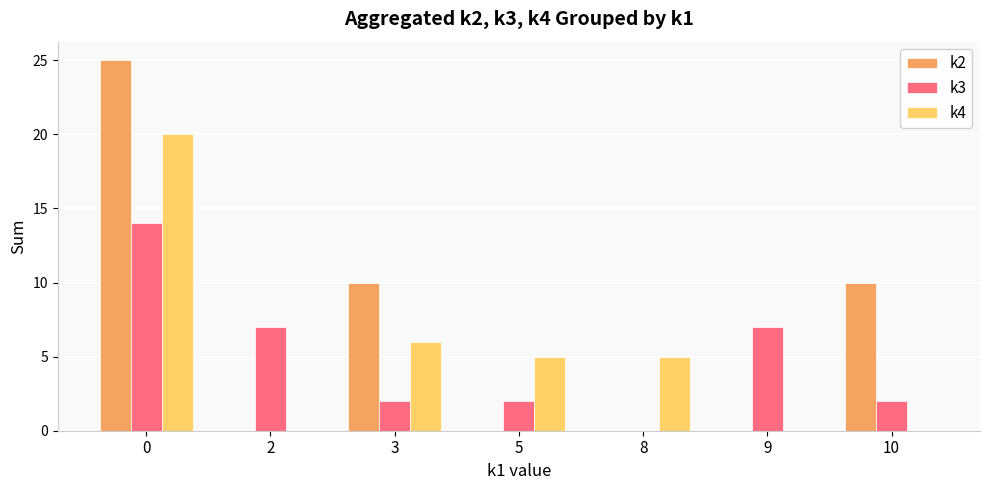

What is the sum of all k2 values?

45